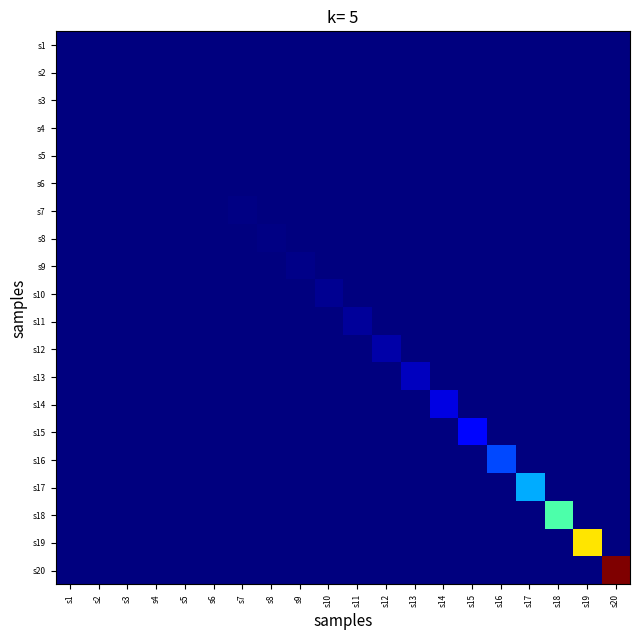

Reading right to left, what are all the values shown in this chart?

row_0: s20=0.0	s19=0.0	s18=0.0	s17=0.0	s16=0.0	s15=0.0	s14=0.0	s13=0.0	s12=0.0	s11=0.0	s10=0.0	s9=0.0	s8=0.0	s7=0.0	s6=0.0	s5=0.0	s4=0.0	s3=0.0	s2=0.0	s1=0.0
row_1: s20=0.0	s19=0.0	s18=0.0	s17=0.0	s16=0.0	s15=0.0	s14=0.0	s13=0.0	s12=0.0	s11=0.0	s10=0.0	s9=0.0	s8=0.0	s7=0.0	s6=0.0	s5=0.0	s4=0.0	s3=0.0	s2=0.0	s1=0.0
row_2: s20=0.0	s19=0.0	s18=0.0	s17=0.0	s16=0.0	s15=0.0	s14=0.0	s13=0.0	s12=0.0	s11=0.0	s10=0.0	s9=0.0	s8=0.0	s7=0.0	s6=0.0	s5=0.0	s4=0.0	s3=0.0	s2=0.0	s1=0.0
row_3: s20=0.0	s19=0.0	s18=0.0	s17=0.0	s16=0.0	s15=0.0	s14=0.0	s13=0.0	s12=0.0	s11=0.0	s10=0.0	s9=0.0	s8=0.0	s7=0.0	s6=0.0	s5=0.0	s4=0.0	s3=0.0	s2=0.0	s1=0.0
row_4: s20=0.0	s19=0.0	s18=0.0	s17=0.0	s16=0.0	s15=0.0	s14=0.0	s13=0.0	s12=0.0	s11=0.0	s10=0.0	s9=0.0	s8=0.0	s7=0.0	s6=0.0	s5=0.0	s4=0.0	s3=0.0	s2=0.0	s1=0.0
row_5: s20=0.0	s19=0.0	s18=0.0	s17=0.0	s16=0.0	s15=0.0	s14=0.0	s13=0.0	s12=0.0	s11=0.0	s10=0.0	s9=0.0	s8=0.0	s7=0.0	s6=0.0	s5=0.0	s4=0.0	s3=0.0	s2=0.0	s1=0.0
row_6: s20=0.0	s19=0.0	s18=0.0	s17=0.0	s16=0.0	s15=0.0	s14=0.0	s13=0.0	s12=0.0	s11=0.0	s10=0.0	s9=0.0	s8=0.0	s7=0.0	s6=0.0	s5=0.0	s4=0.0	s3=0.0	s2=0.0	s1=0.0
row_7: s20=0.0	s19=0.0	s18=0.0	s17=0.0	s16=0.0	s15=0.0	s14=0.0	s13=0.0	s12=0.0	s11=0.0	s10=0.0	s9=0.0	s8=0.0	s7=0.0	s6=0.0	s5=0.0	s4=0.0	s3=0.0	s2=0.0	s1=0.0
row_8: s20=0.0	s19=0.0	s18=0.0	s17=0.0	s16=0.0	s15=0.0	s14=0.0	s13=0.0	s12=0.0	s11=0.0	s10=0.0	s9=0.0	s8=0.0	s7=0.0	s6=0.0	s5=0.0	s4=0.0	s3=0.0	s2=0.0	s1=0.0
row_9: s20=0.0	s19=0.0	s18=0.0	s17=0.0	s16=0.0	s15=0.0	s14=0.0	s13=0.0	s12=0.0	s11=0.0	s10=0.0	s9=0.0	s8=0.0	s7=0.0	s6=0.0	s5=0.0	s4=0.0	s3=0.0	s2=0.0	s1=0.0
row_10: s20=0.0	s19=0.0	s18=0.0	s17=0.0	s16=0.0	s15=0.0	s14=0.0	s13=0.0	s12=0.0	s11=0.0	s10=0.0	s9=0.0	s8=0.0	s7=0.0	s6=0.0	s5=0.0	s4=0.0	s3=0.0	s2=0.0	s1=0.0
row_11: s20=0.0	s19=0.0	s18=0.0	s17=0.0	s16=0.0	s15=0.0	s14=0.0	s13=0.0	s12=0.0	s11=0.0	s10=0.0	s9=0.0	s8=0.0	s7=0.0	s6=0.0	s5=0.0	s4=0.0	s3=0.0	s2=0.0	s1=0.0
row_12: s20=0.0	s19=0.0	s18=0.0	s17=0.0	s16=0.0	s15=0.0	s14=0.0	s13=0.1	s12=0.0	s11=0.0	s10=0.0	s9=0.0	s8=0.0	s7=0.0	s6=0.0	s5=0.0	s4=0.0	s3=0.0	s2=0.0	s1=0.0
row_13: s20=0.0	s19=0.0	s18=0.0	s17=0.0	s16=0.0	s15=0.0	s14=0.1	s13=0.0	s12=0.0	s11=0.0	s10=0.0	s9=0.0	s8=0.0	s7=0.0	s6=0.0	s5=0.0	s4=0.0	s3=0.0	s2=0.0	s1=0.0
row_14: s20=0.0	s19=0.0	s18=0.0	s17=0.0	s16=0.0	s15=0.1	s14=0.0	s13=0.0	s12=0.0	s11=0.0	s10=0.0	s9=0.0	s8=0.0	s7=0.0	s6=0.0	s5=0.0	s4=0.0	s3=0.0	s2=0.0	s1=0.0
row_15: s20=0.0	s19=0.0	s18=0.0	s17=0.0	s16=0.2	s15=0.0	s14=0.0	s13=0.0	s12=0.0	s11=0.0	s10=0.0	s9=0.0	s8=0.0	s7=0.0	s6=0.0	s5=0.0	s4=0.0	s3=0.0	s2=0.0	s1=0.0
row_16: s20=0.0	s19=0.0	s18=0.0	s17=0.3	s16=0.0	s15=0.0	s14=0.0	s13=0.0	s12=0.0	s11=0.0	s10=0.0	s9=0.0	s8=0.0	s7=0.0	s6=0.0	s5=0.0	s4=0.0	s3=0.0	s2=0.0	s1=0.0
row_17: s20=0.0	s19=0.0	s18=0.4	s17=0.0	s16=0.0	s15=0.0	s14=0.0	s13=0.0	s12=0.0	s11=0.0	s10=0.0	s9=0.0	s8=0.0	s7=0.0	s6=0.0	s5=0.0	s4=0.0	s3=0.0	s2=0.0	s1=0.0
row_18: s20=0.0	s19=0.7	s18=0.0	s17=0.0	s16=0.0	s15=0.0	s14=0.0	s13=0.0	s12=0.0	s11=0.0	s10=0.0	s9=0.0	s8=0.0	s7=0.0	s6=0.0	s5=0.0	s4=0.0	s3=0.0	s2=0.0	s1=0.0
row_19: s20=1.0	s19=0.0	s18=0.0	s17=0.0	s16=0.0	s15=0.0	s14=0.0	s13=0.0	s12=0.0	s11=0.0	s10=0.0	s9=0.0	s8=0.0	s7=0.0	s6=0.0	s5=0.0	s4=0.0	s3=0.0	s2=0.0	s1=0.0